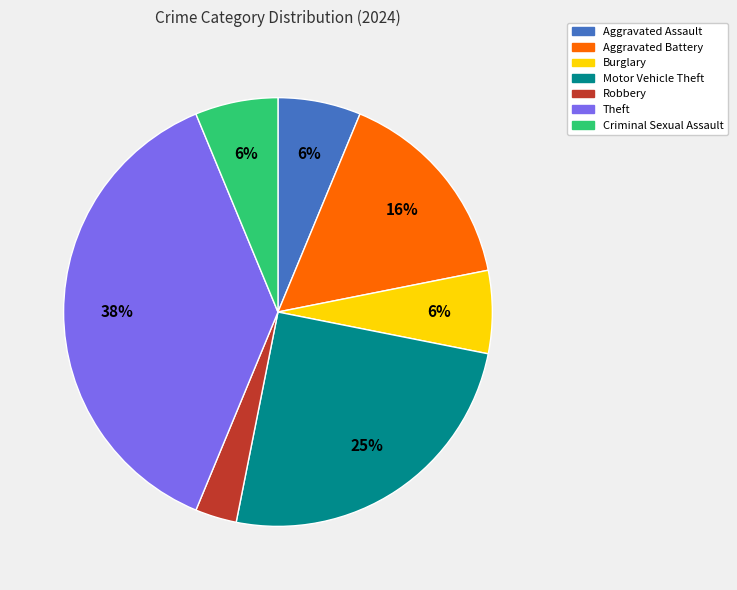

Count the number of slices in the pie.

7